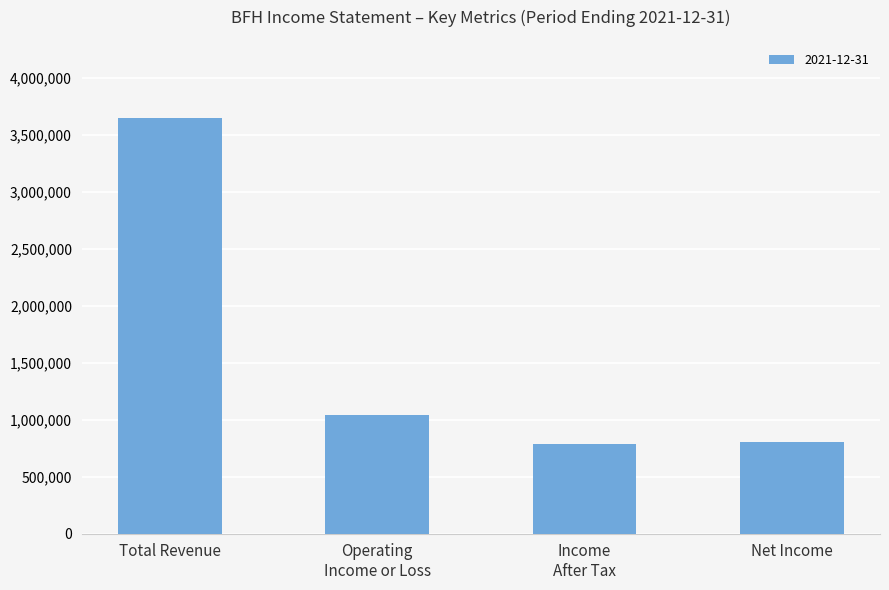

The value at Net Income is 801000. True or false?

True